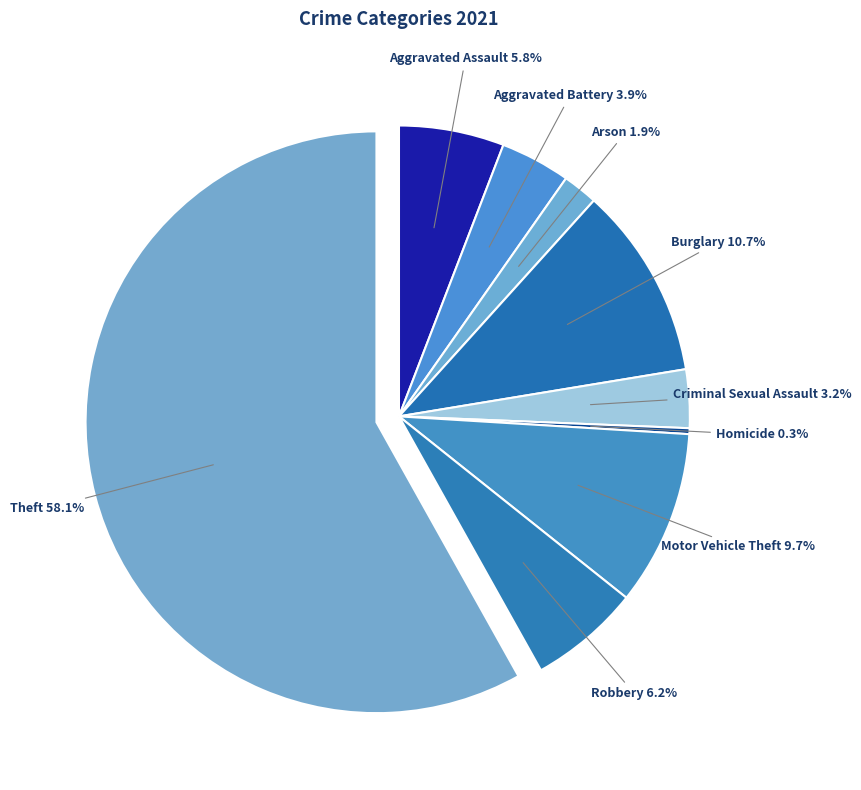

How many slices are in this pie chart?

9